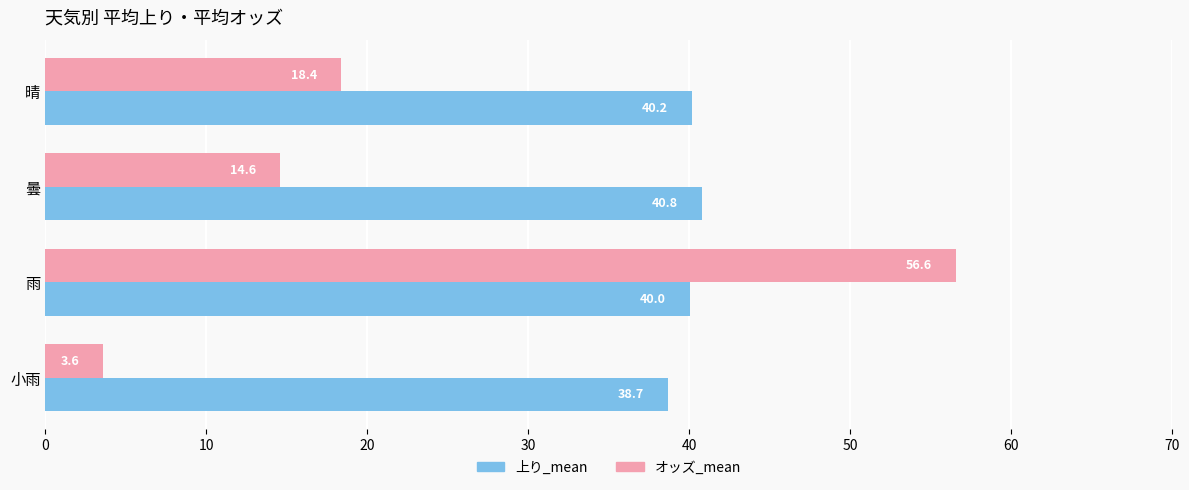

True or false: オッズ_mean has a value of 3.6 at 小雨.

True